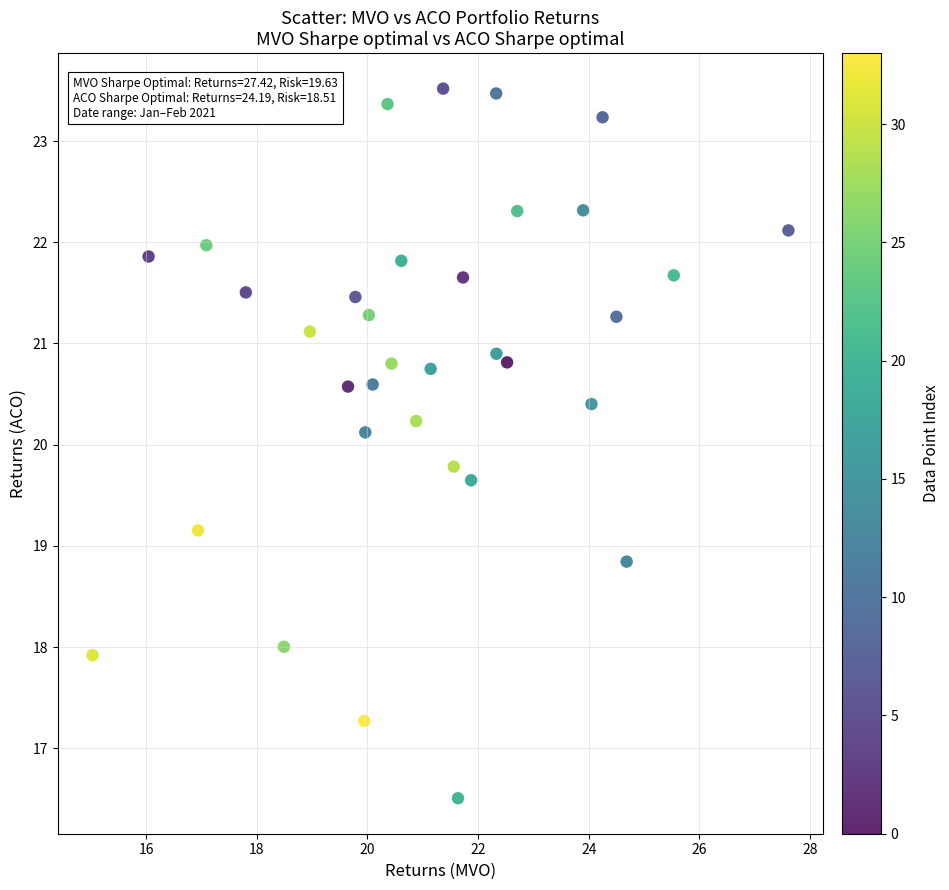

What Y value in the scatter plot is closest to 20?

20.1